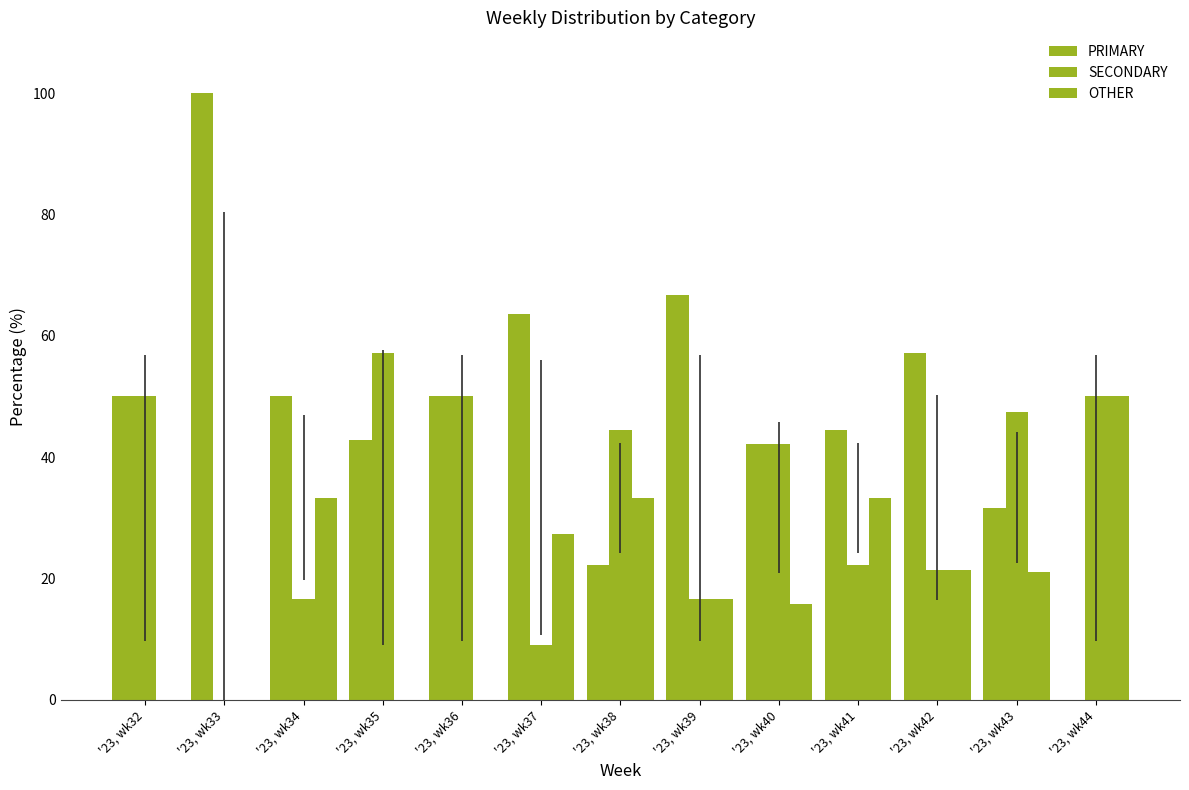

At which category is the sum across all series the highest?

'23, wk34